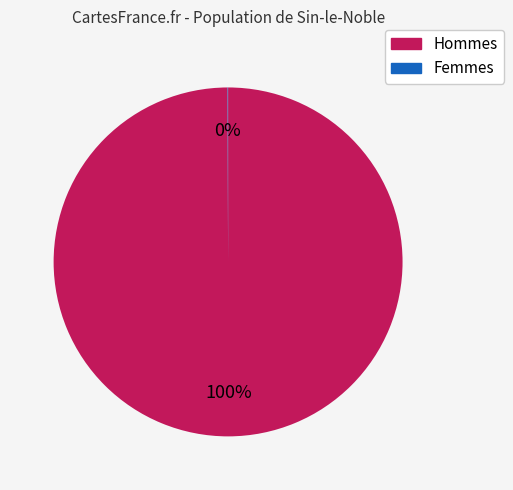

To the nearest percent, what is the average slice percentage?

50%